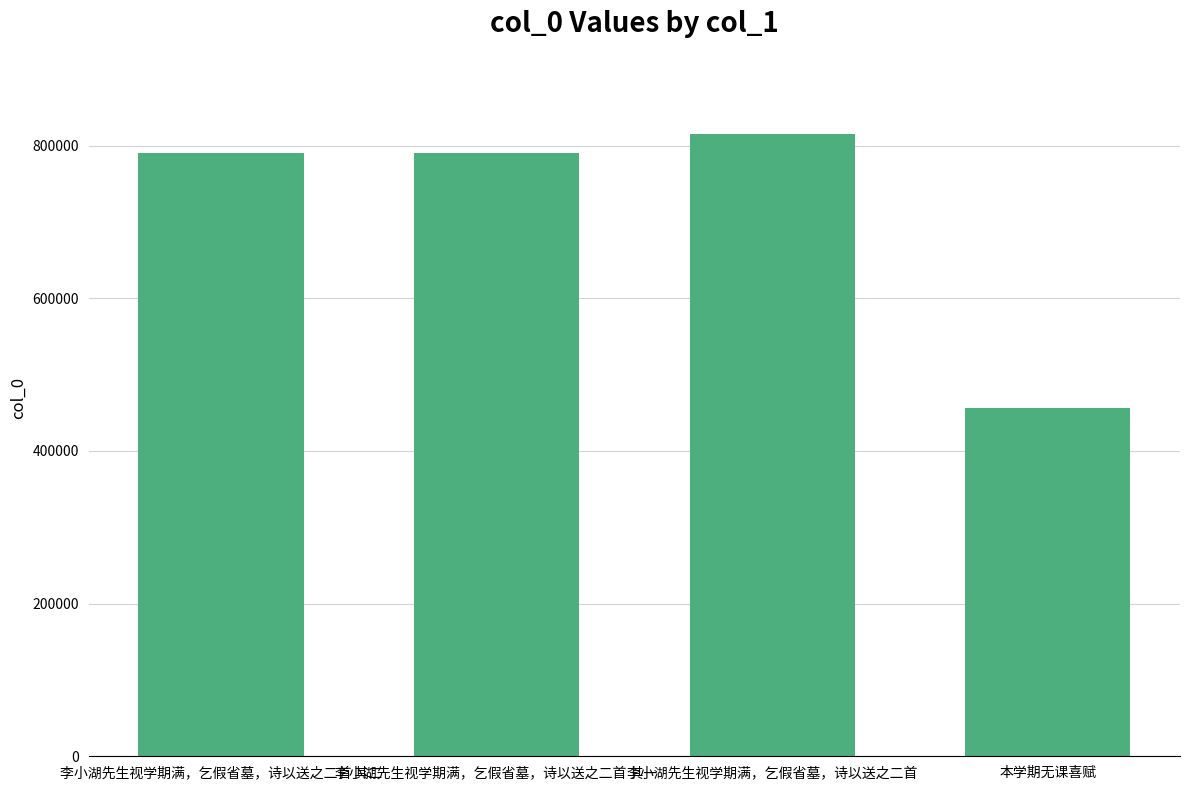

How many bars are there in total?

4